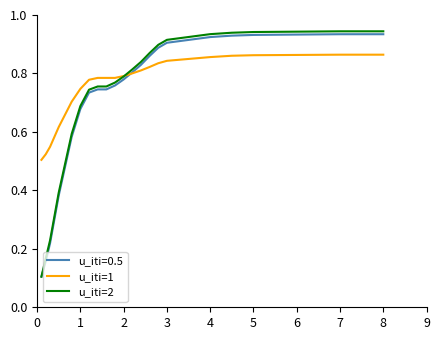

Which series has the widest spread of values?

u_iti=2